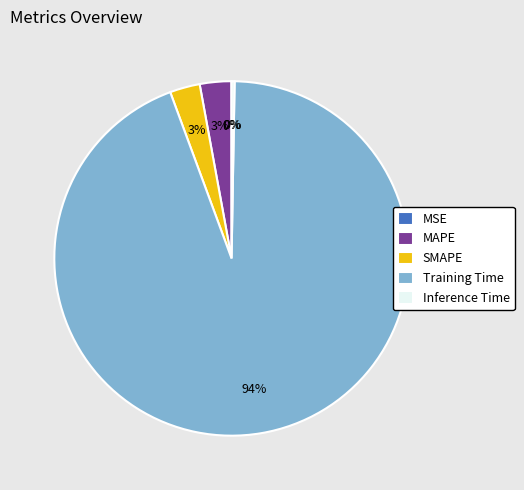

Which category has the biggest portion of the pie?

Training Time